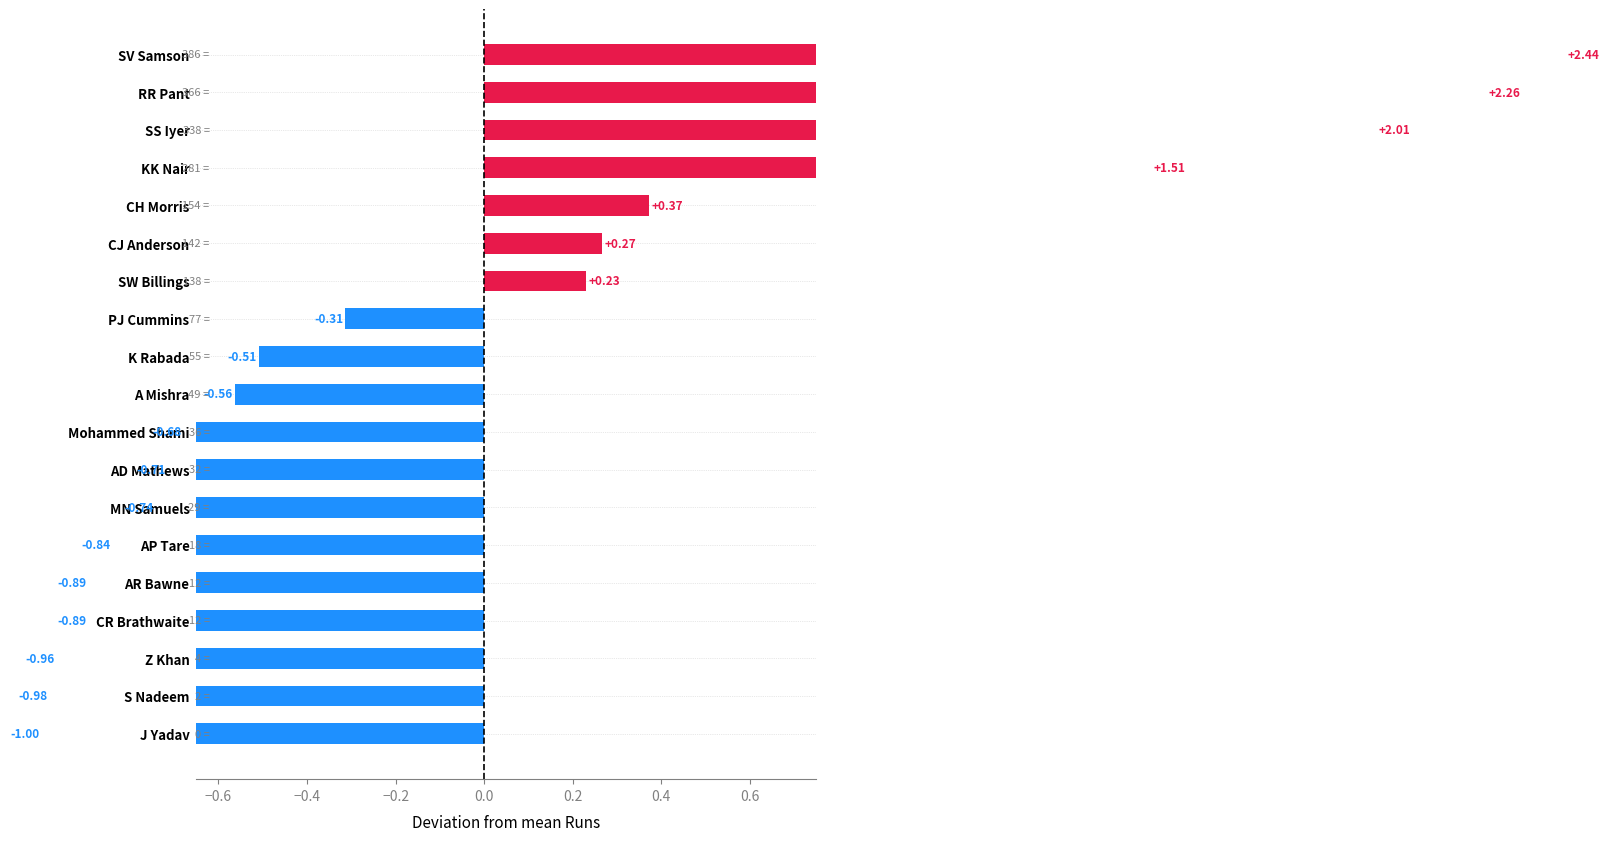

What is the difference between the maximum and minimum values?

3.4